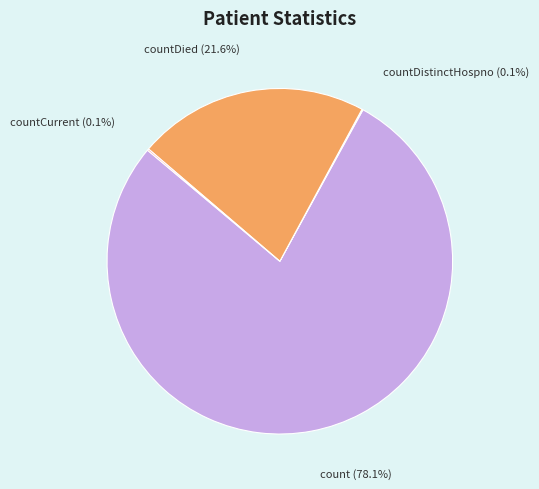

What is the ratio of the value at count to the value at countDied?

3.6